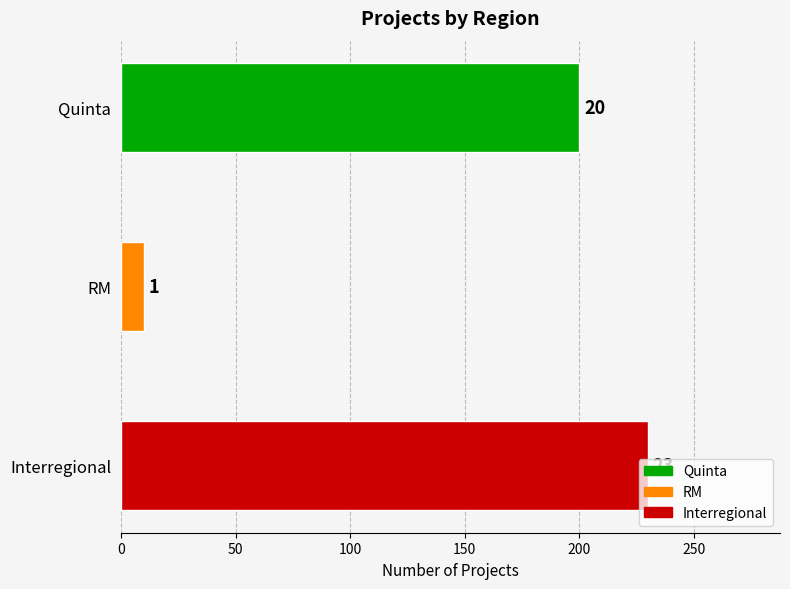

What position from the right is RM?

2